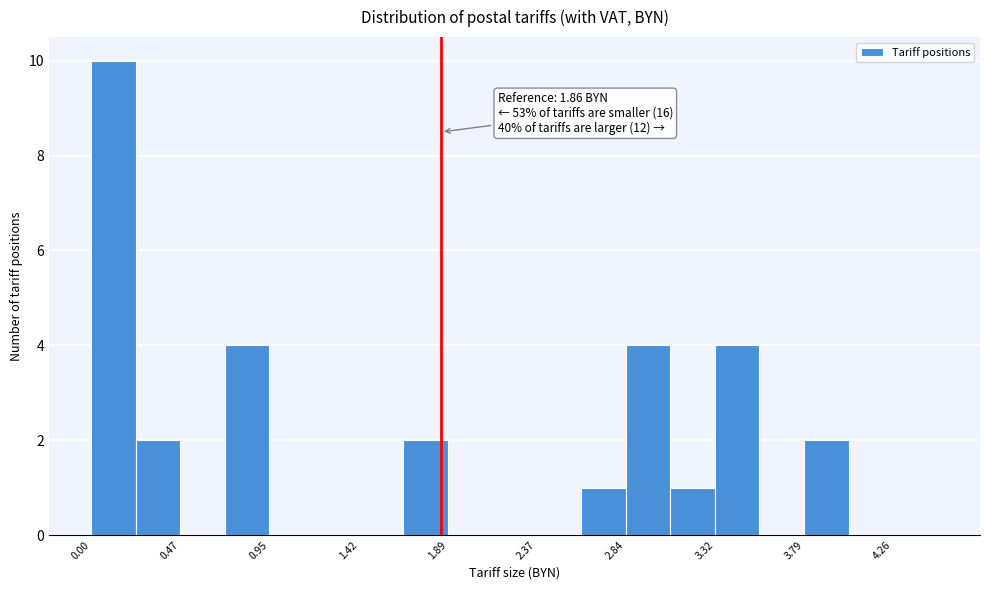

Which range on the x-axis has the tallest bar?

0.00 to 0.25